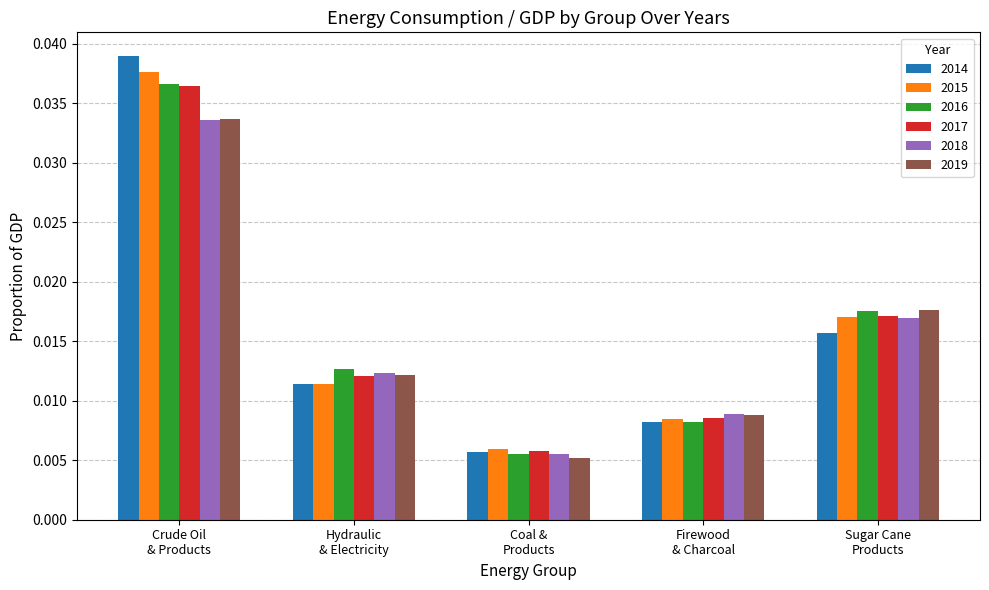

What are all the series names shown in the legend?

2014, 2015, 2016, 2017, 2018, 2019